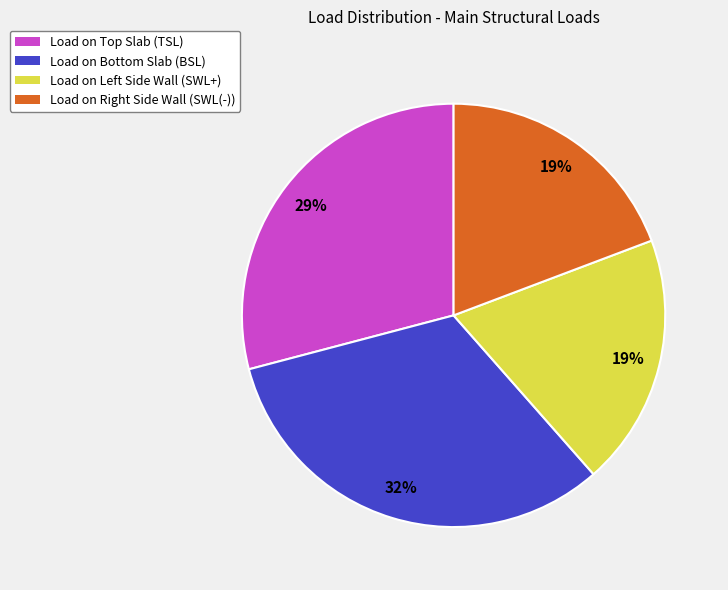

To the nearest percent, what is the difference between the largest and smallest slice percentages?

13%